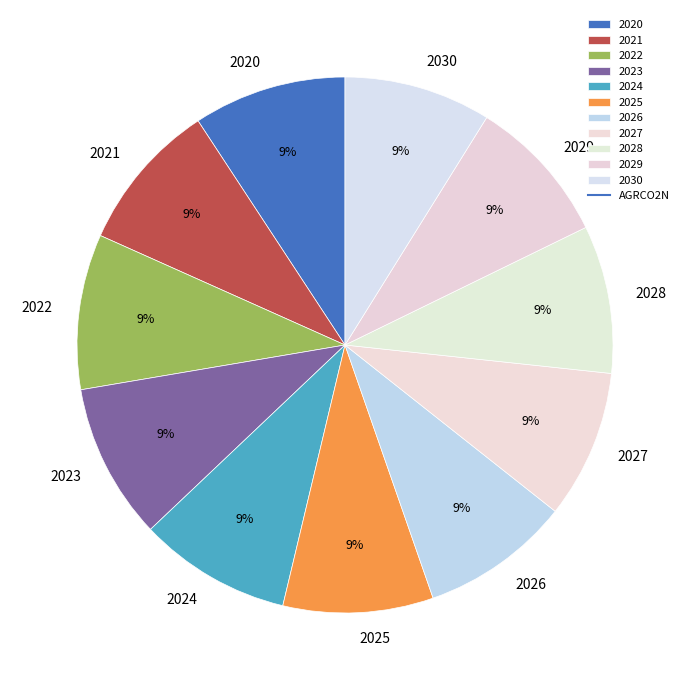

Approximately how many times larger is the value at 2028 compared to 2027?

1.0